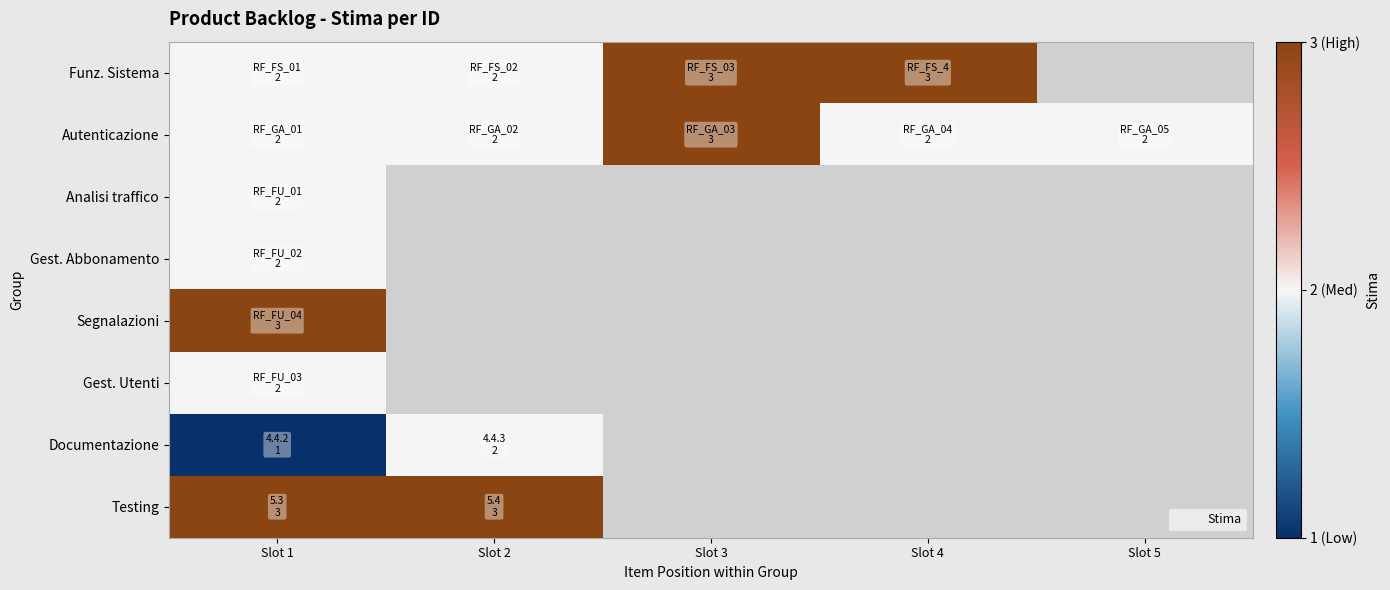

What is the difference between the highest and lowest values at Slot 2?

1.0